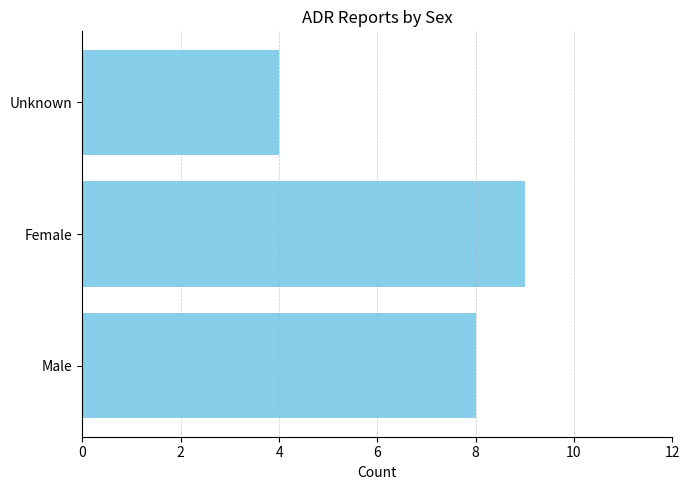

The chart shows a value of 8 at Male. True or false?

True